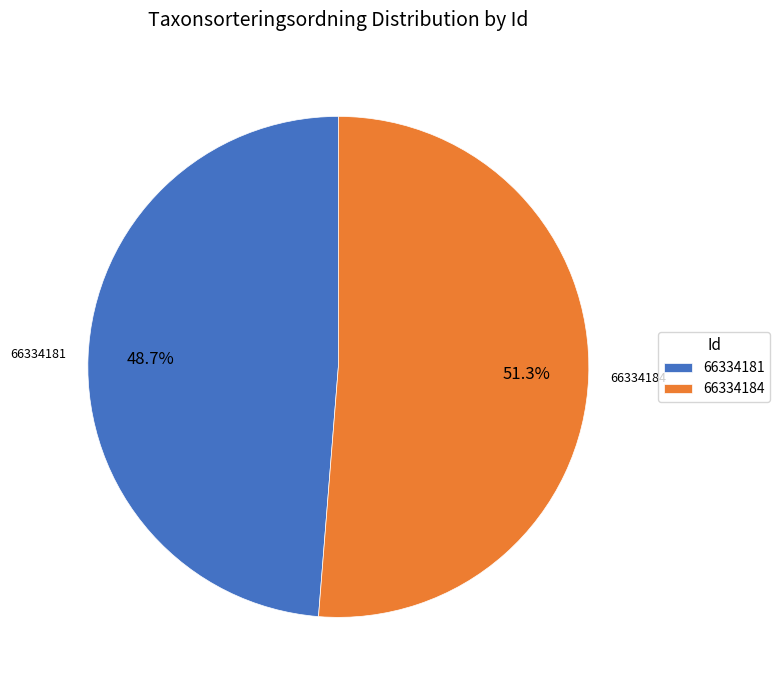

Which slice is the largest?

66334184